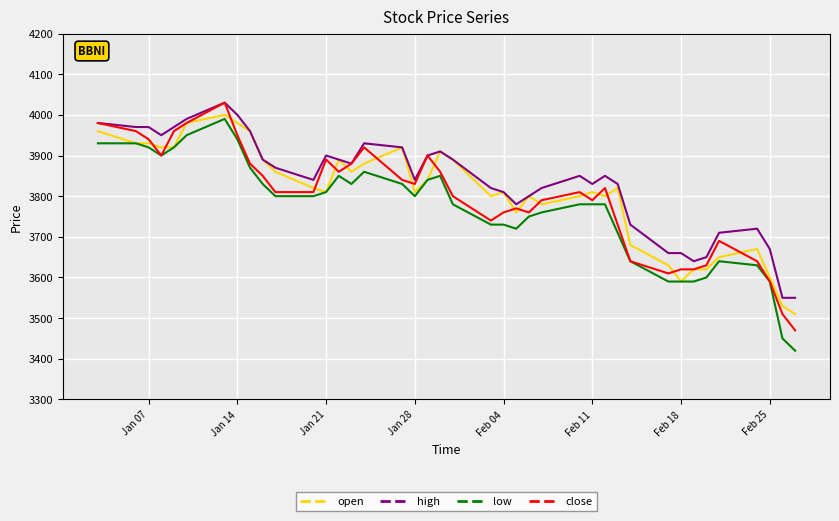

True or false: low and high cross at least once.

False